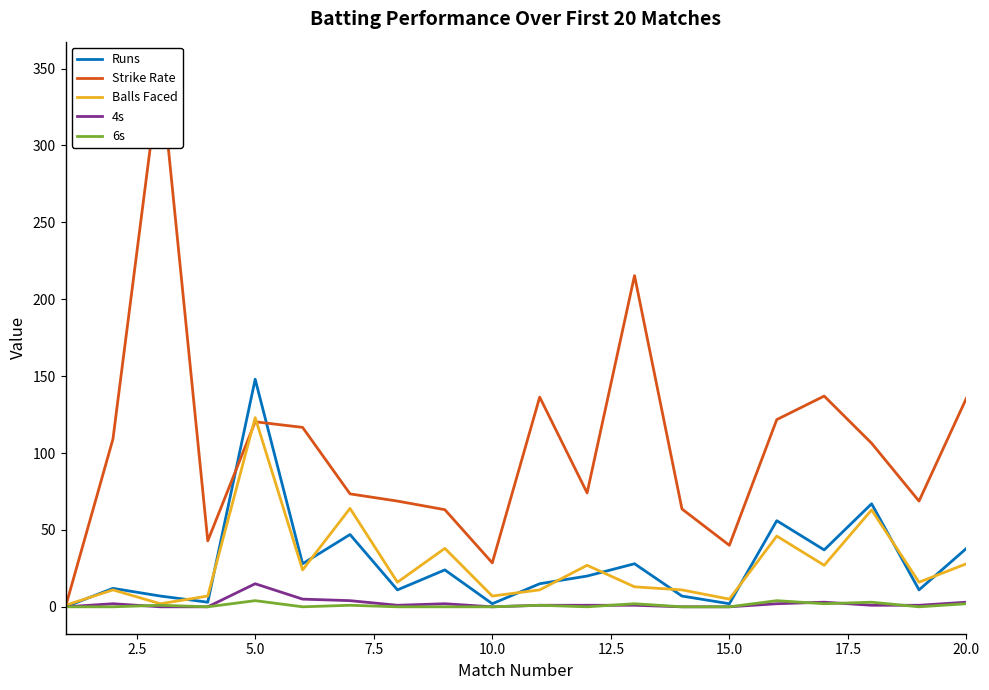

What is the average value of the 4s series?

2